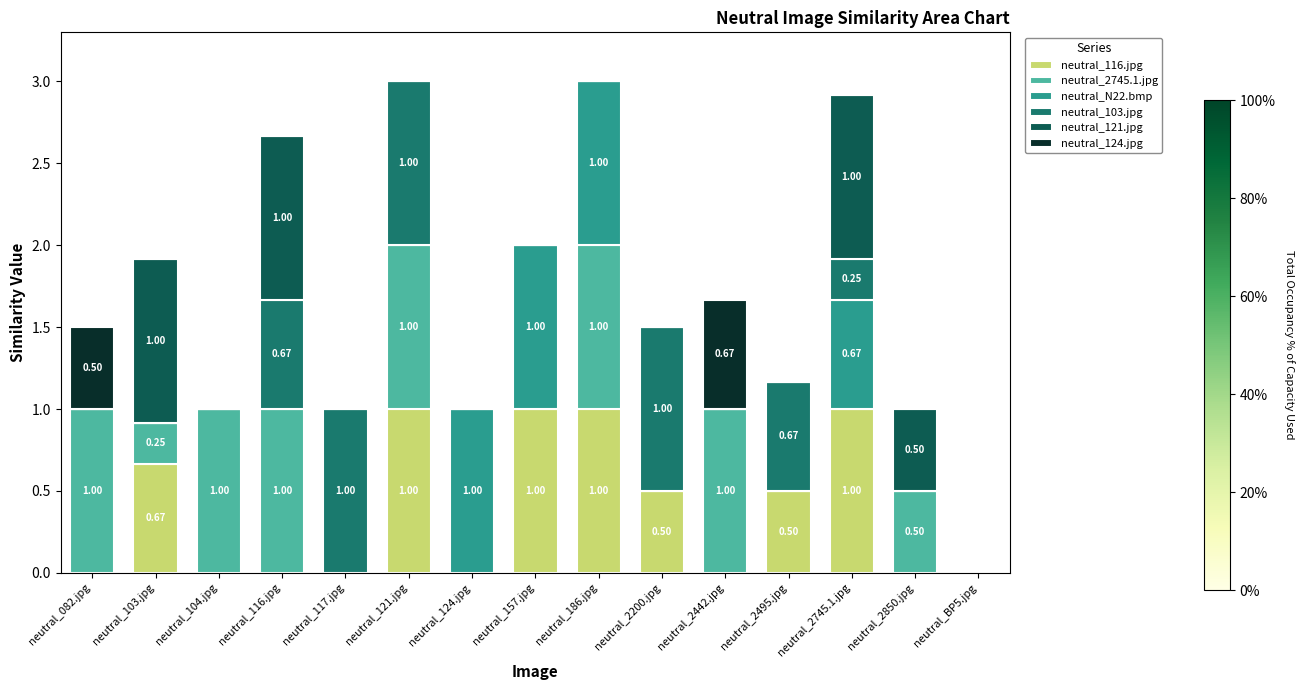

What is the total value across all series at neutral_157.jpg?

2.0